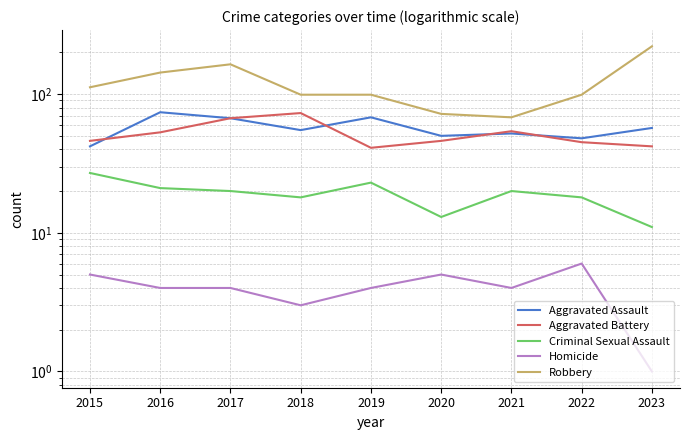

At 2021, list the series in order from largest to smallest.

Robbery, Aggravated Battery, Aggravated Assault, Criminal Sexual Assault, Homicide